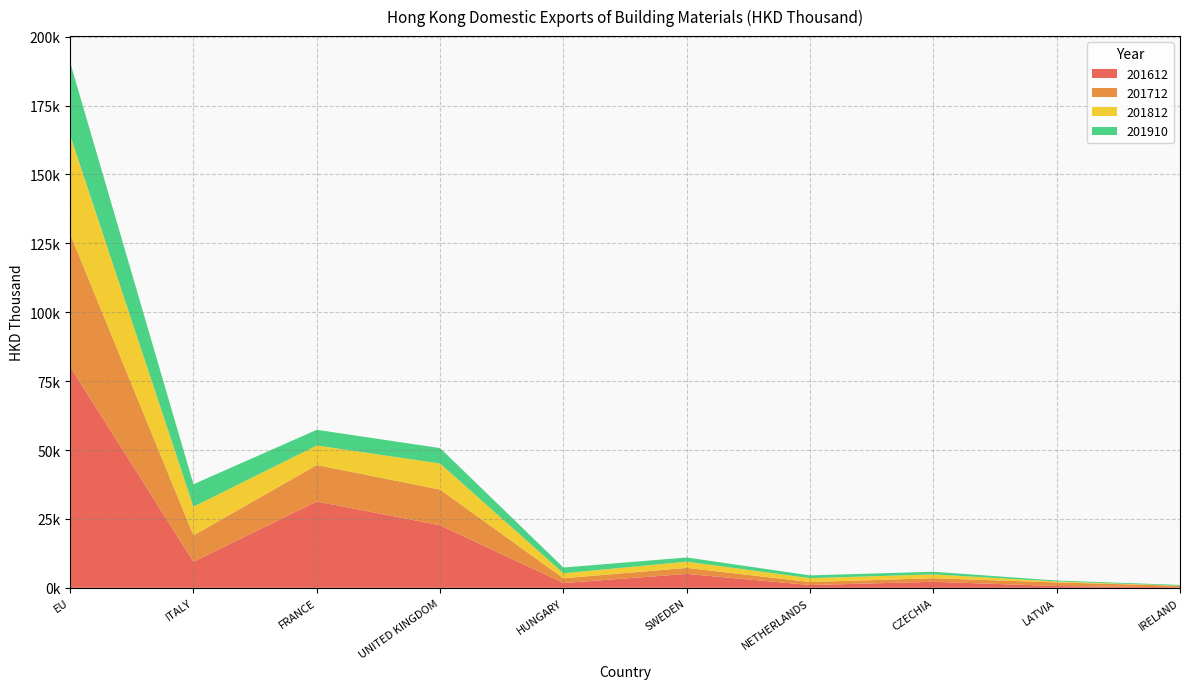

Reading left to right, extract all data points from this chart.

201612: EU=80265.8	ITALY=9467.6	FRANCE=31345.8	UNITED KINGDOM=22700.4	HUNGARY=1736.8	SWEDEN=5042.3	NETHERLANDS=1014.7	CZECHIA=2189.5	LATVIA=654.3	IRELAND=176.0
201712: EU=48103.8	ITALY=9564.9	FRANCE=13218.5	UNITED KINGDOM=12965.4	HUNGARY=1725.5	SWEDEN=2202.4	NETHERLANDS=1096.4	CZECHIA=1294.9	LATVIA=1306.0	IRELAND=568.1
201812: EU=35889.5	ITALY=10406.7	FRANCE=7094.6	UNITED KINGDOM=9451.6	HUNGARY=1827.3	SWEDEN=2242.1	NETHERLANDS=1393.5	CZECHIA=1395.0	LATVIA=344.3	IRELAND=44.0
201910: EU=26420.0	ITALY=8156.8	FRANCE=5685.9	UNITED KINGDOM=5596.1	HUNGARY=2074.9	SWEDEN=1528.0	NETHERLANDS=1015.6	CZECHIA=957.1	LATVIA=345.1	IRELAND=268.4